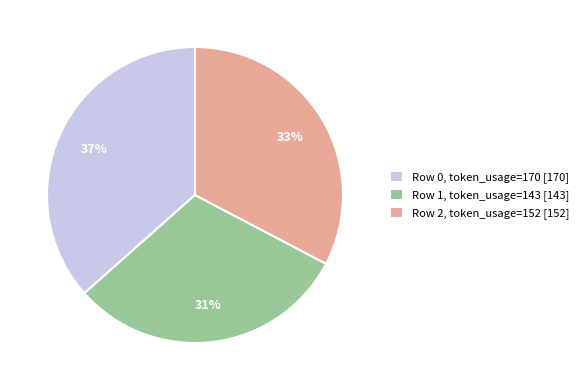

Is Row 0, token_usage=170 [170] the majority of the pie?

No